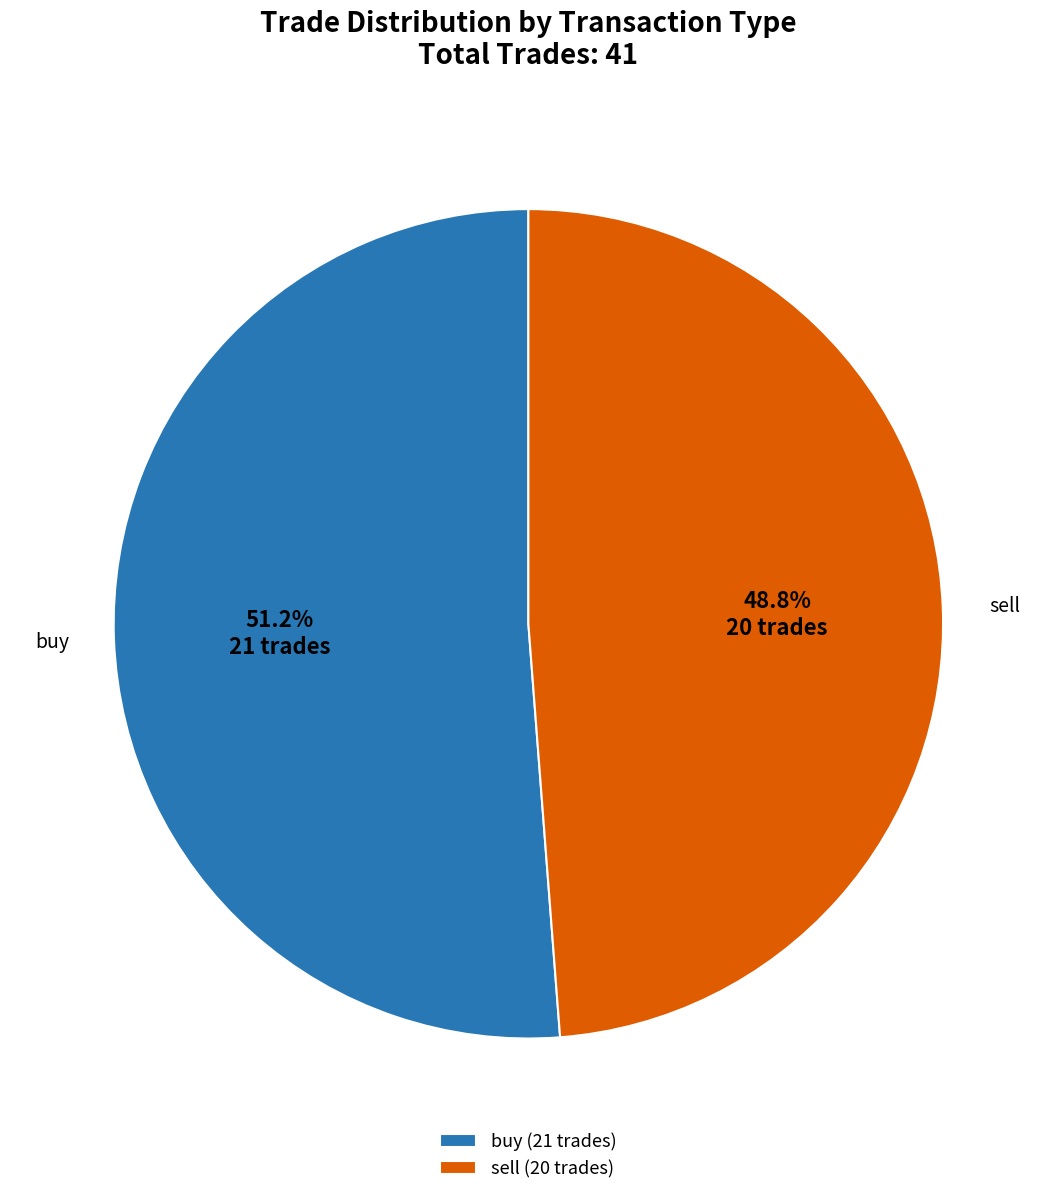

Which has a higher value, sell or buy?

buy